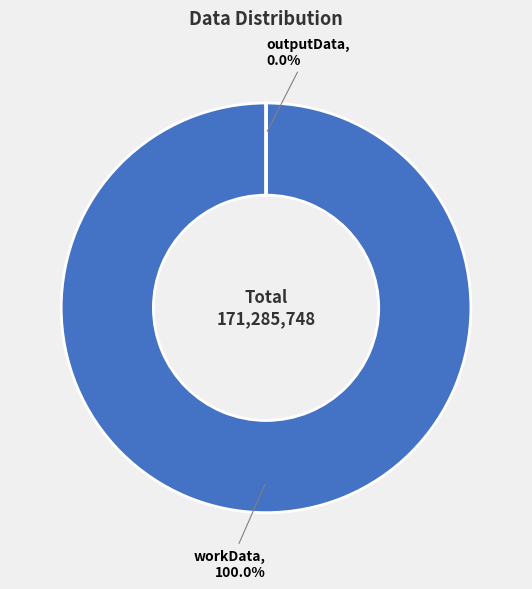

What is the largest slice in the pie chart?

workData